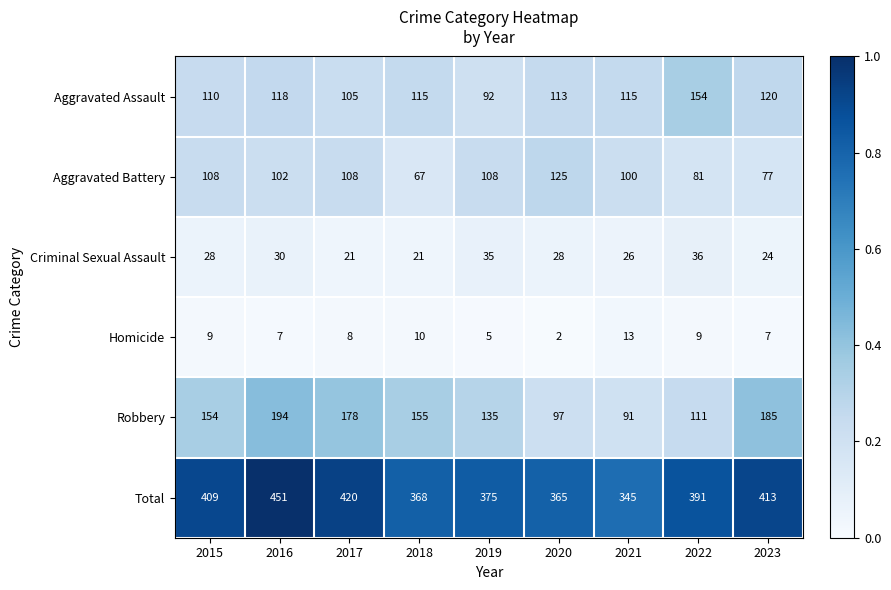

At which label does Total first exceed 391?

2015